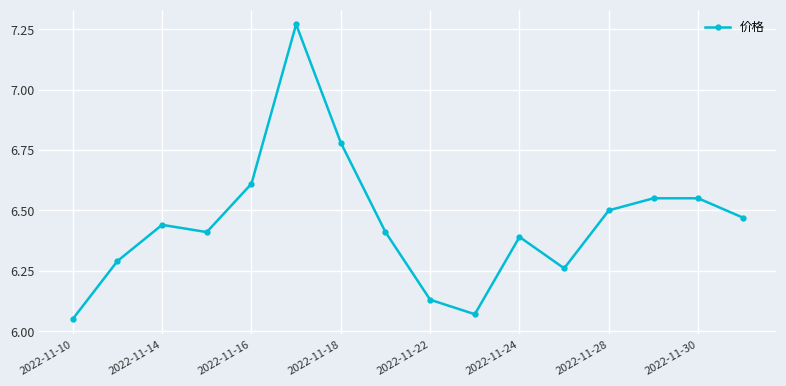

True or false: the data has more than 2 interior local peaks.

True